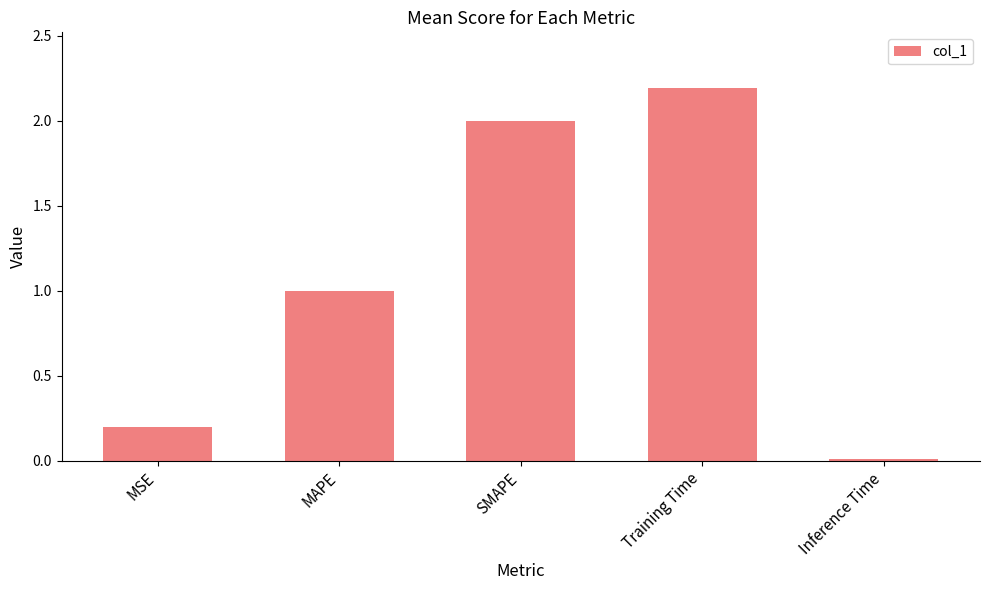

How many bars are there in total?

5